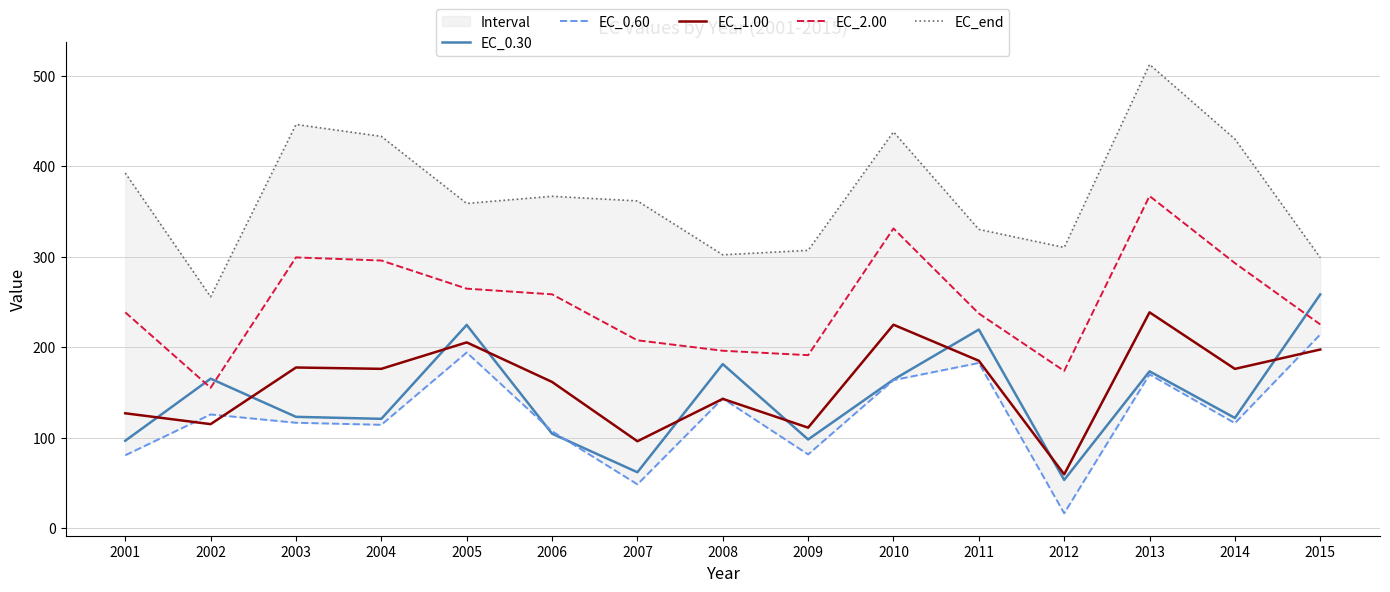

Does the chart have visible grid lines?

Yes